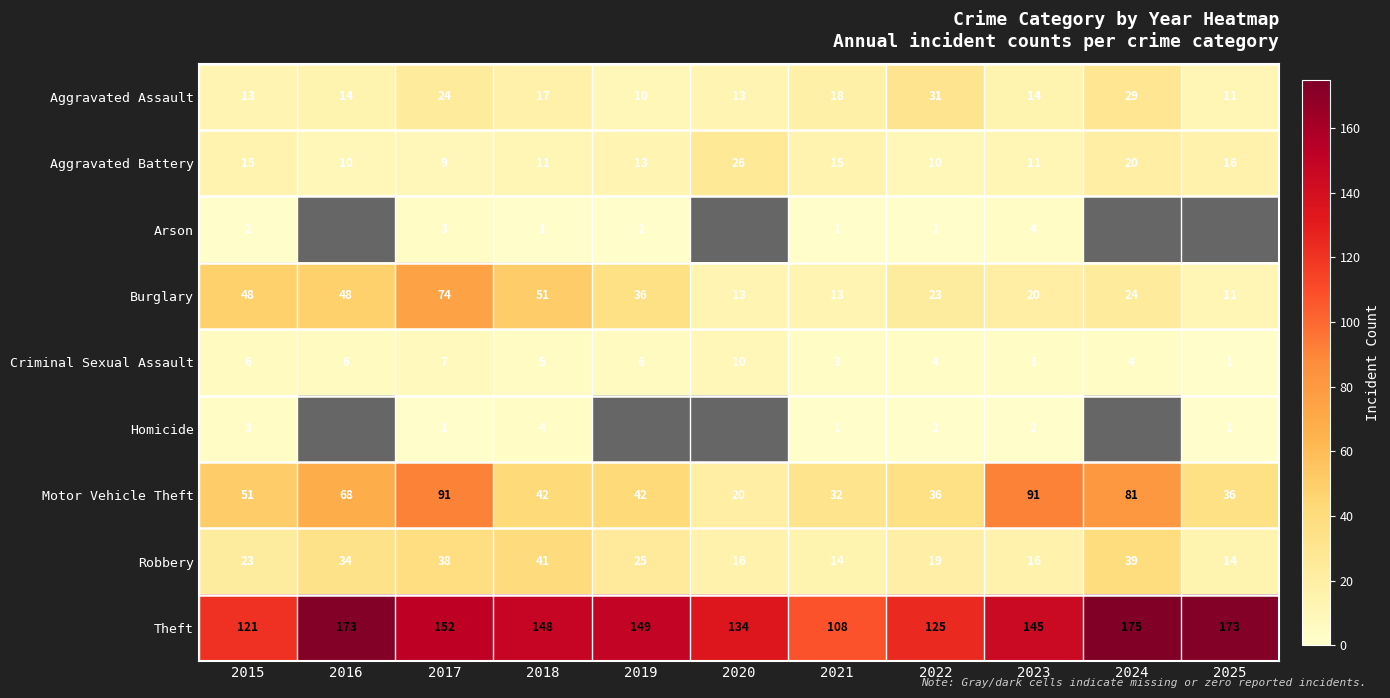

What is the difference between the maximum and minimum values in the Aggravated Assault series?

21